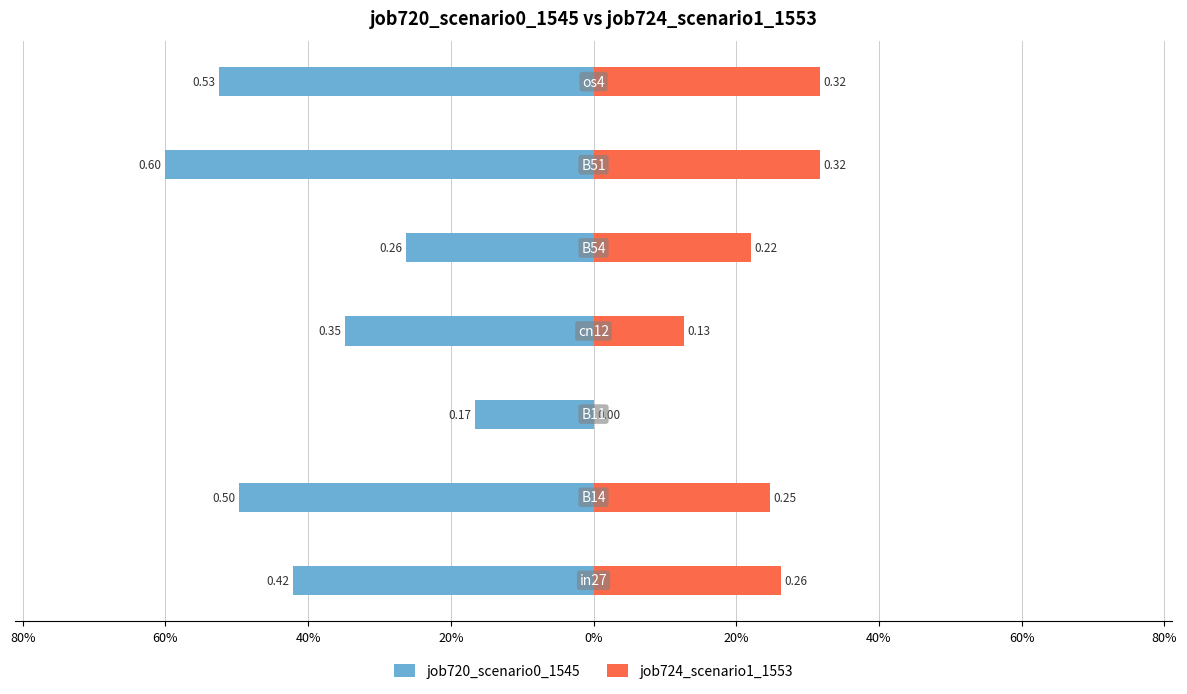

What is the difference between the second highest and second lowest values in the job724_scenario1_1553 series?

0.2